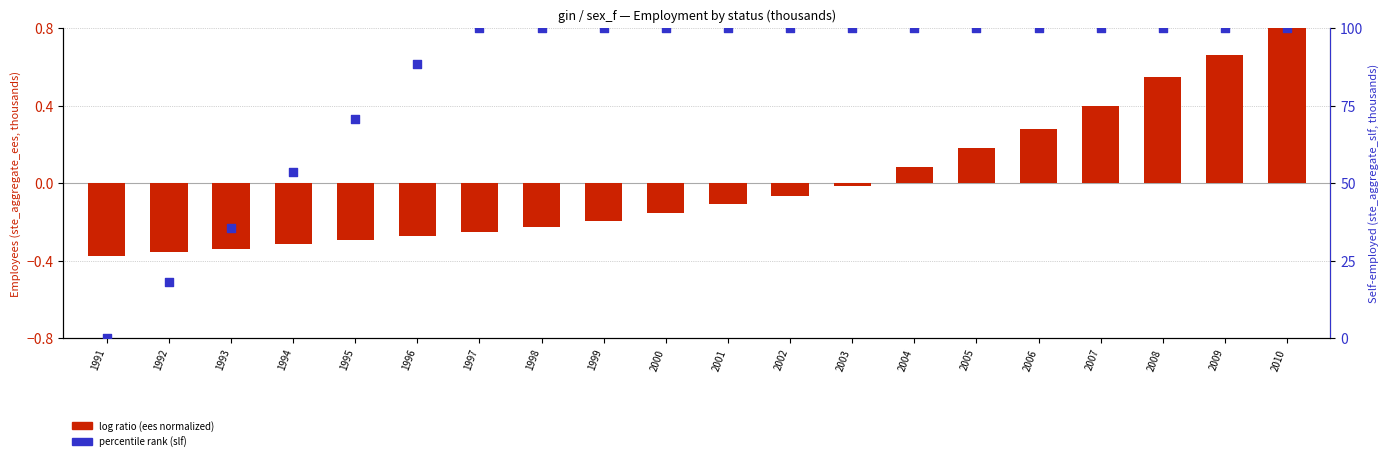

Which series has the widest spread of Y values?

percentile rank (slf)